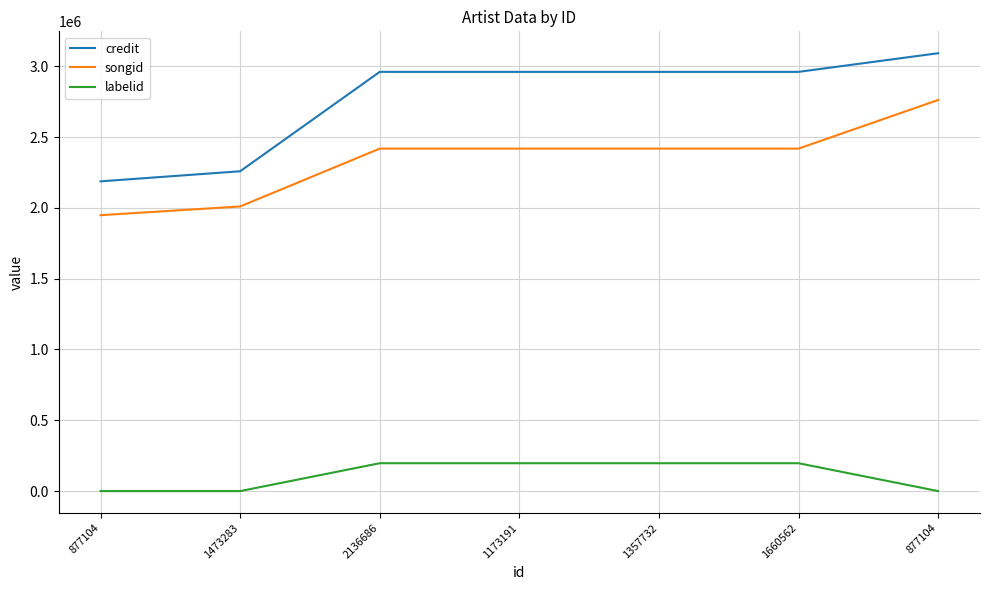

Between 2136686 and 1173191, which series saw the biggest shift?

credit